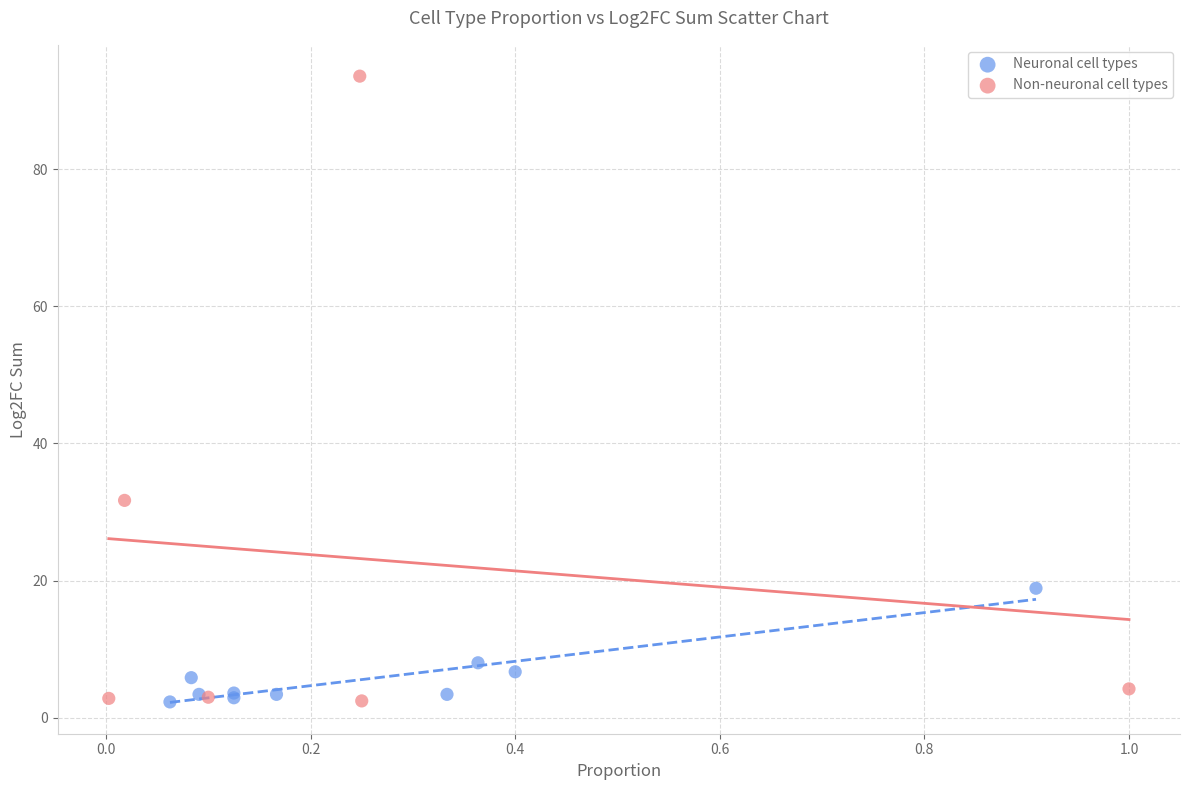

Which series has the largest Y range (max minus min)?

Non-neuronal cell types